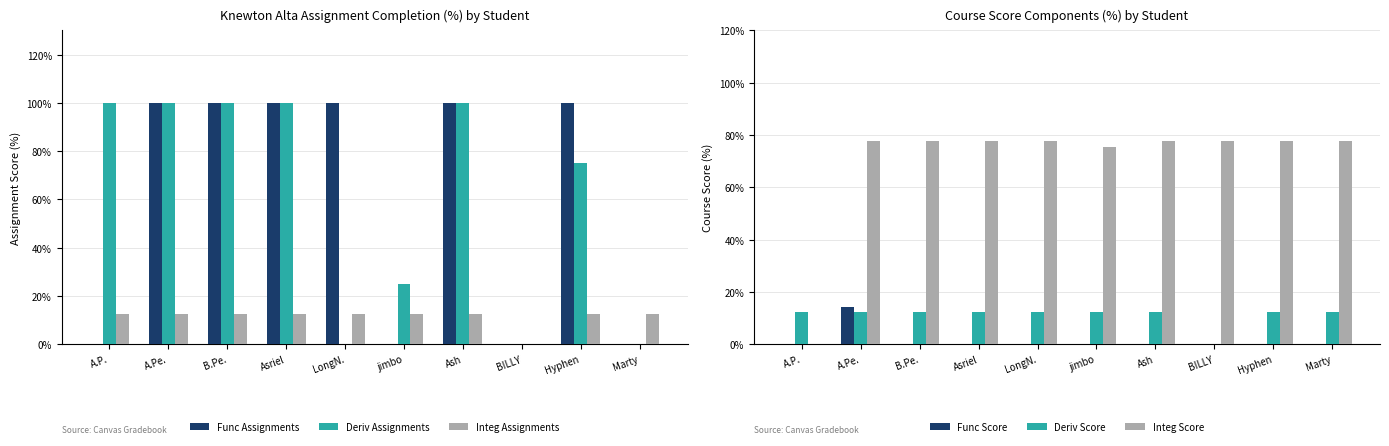

How many groups of bars are there?

10